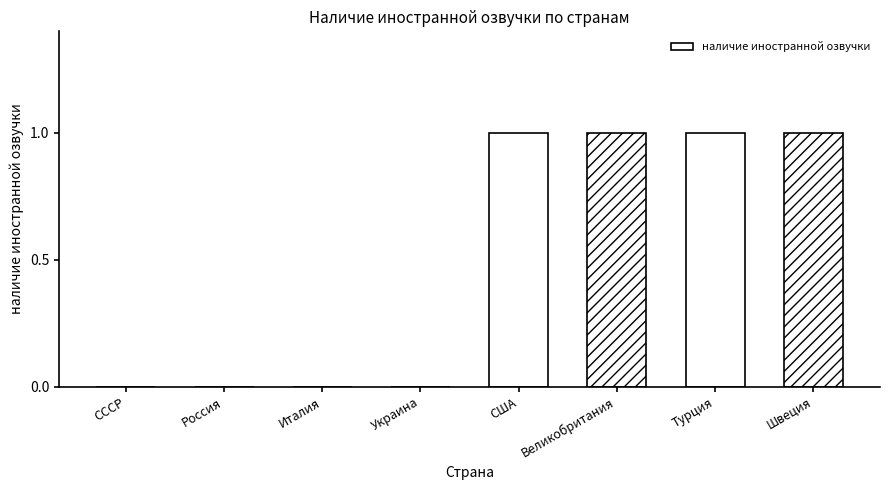

What is the sum of all values?

4